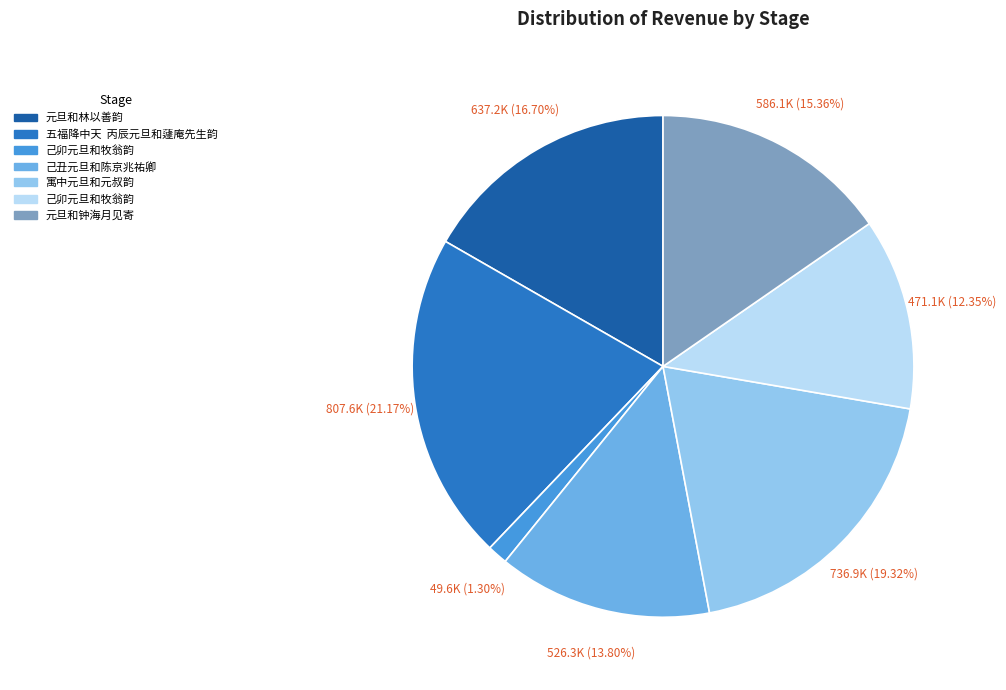

Is there any slice that represents more than half of the pie?

No